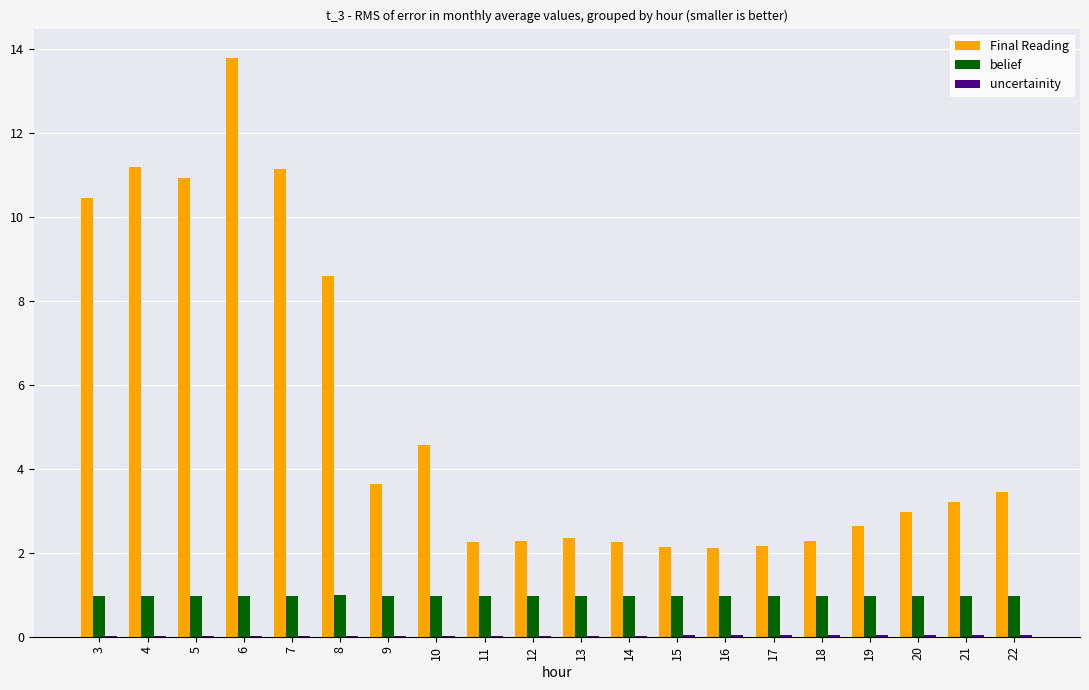

Which label corresponds to the largest value in the chart?

6